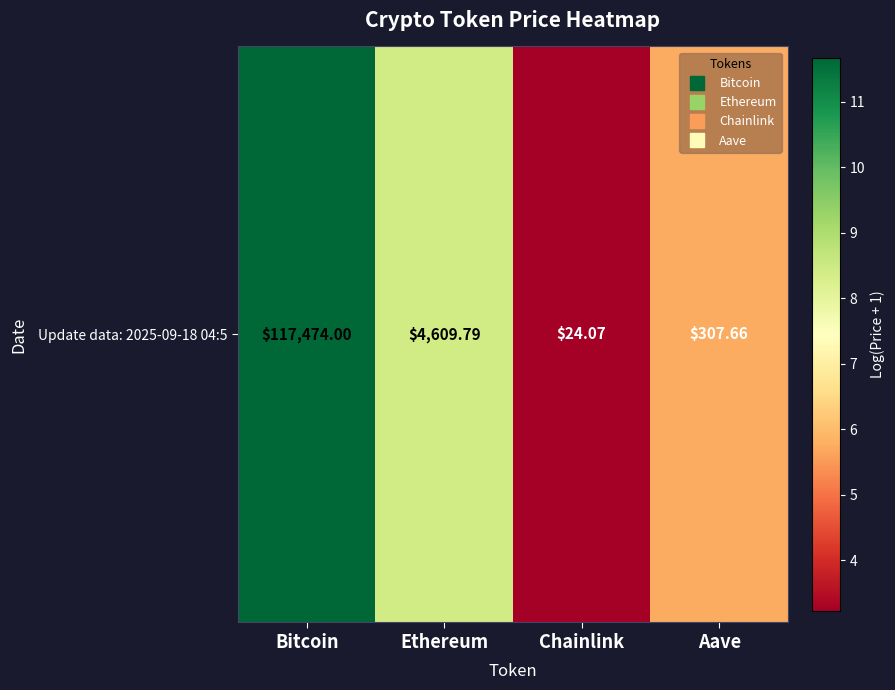

What is the difference between the second highest and minimum values?

5.2